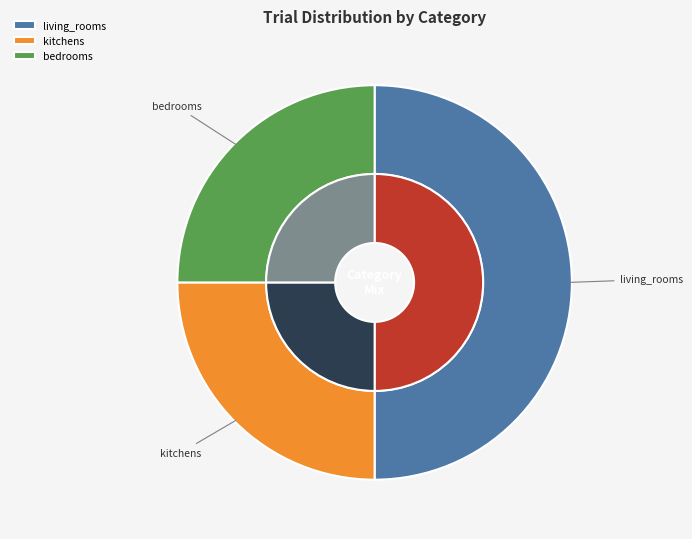

To the nearest percent, what portion does kitchens represent?

25%